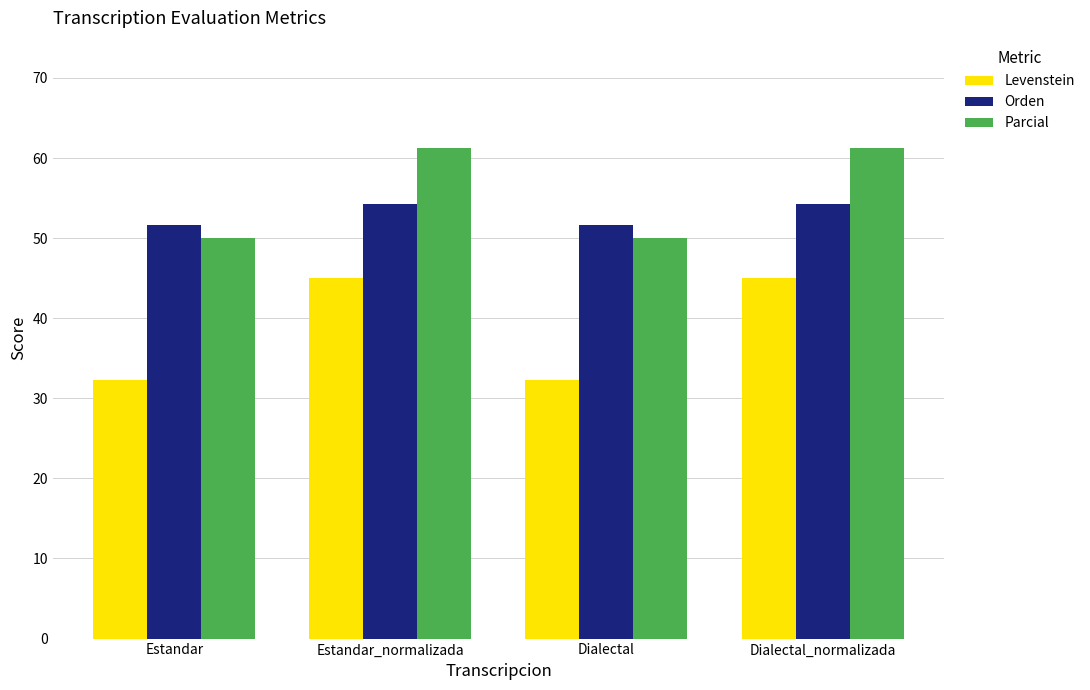

What is the smallest value displayed?

32.3